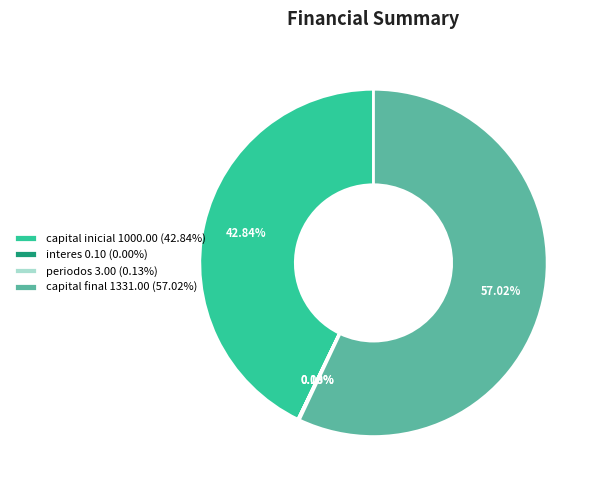

What is the ratio of the value at capital inicial 1000.00 (42.84%) to the value at capital final 1331.00 (57.02%)?

0.8